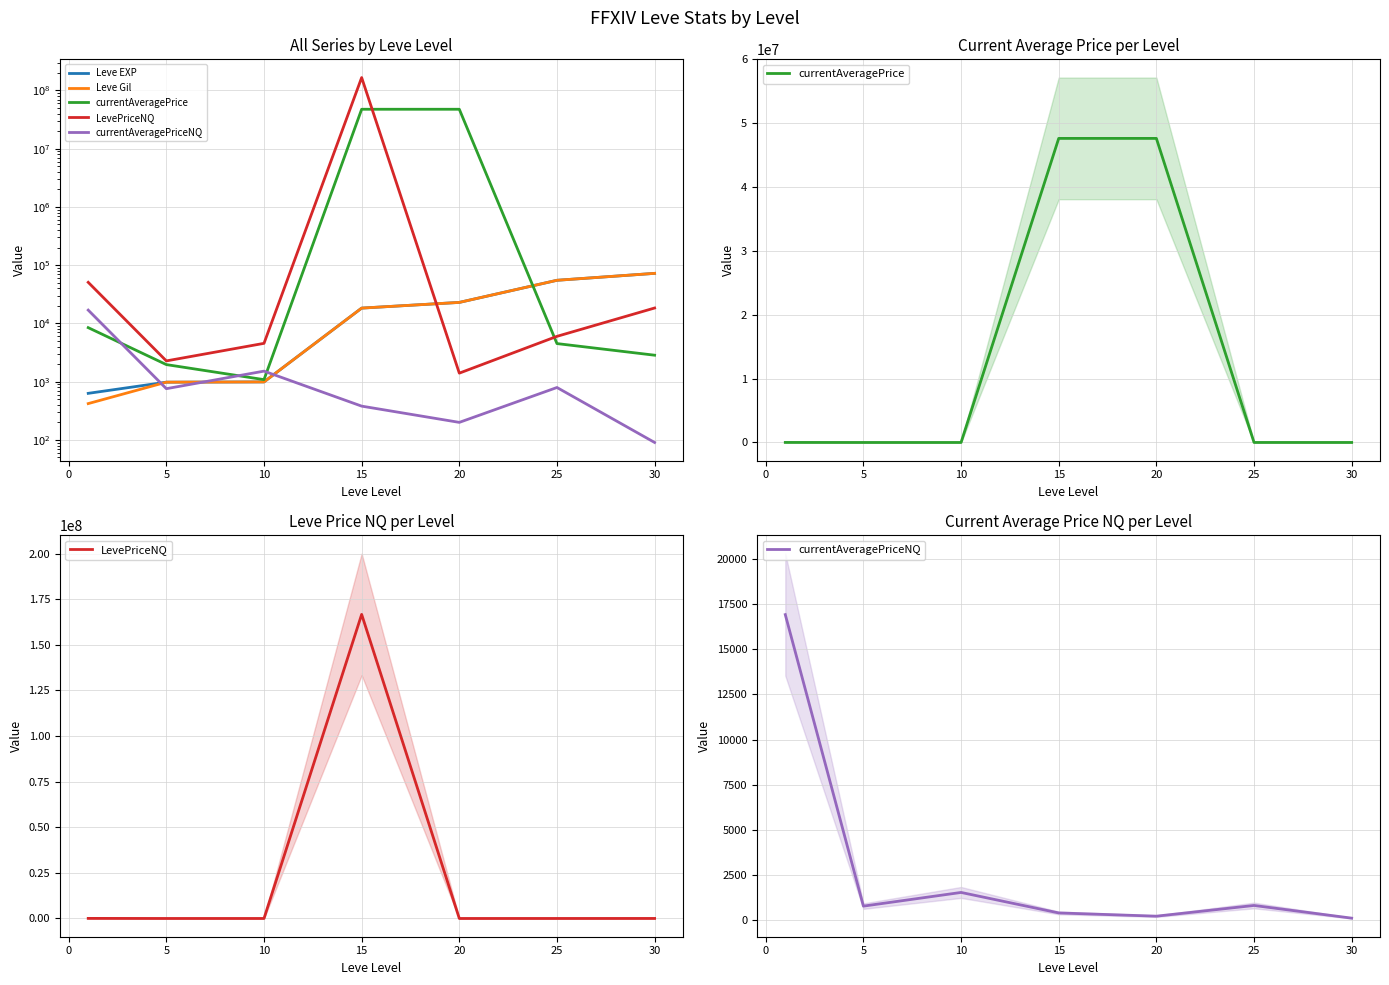

What are all the series names shown in the legend?

Leve EXP, Leve Gil, currentAveragePrice, LevePriceNQ, currentAveragePriceNQ